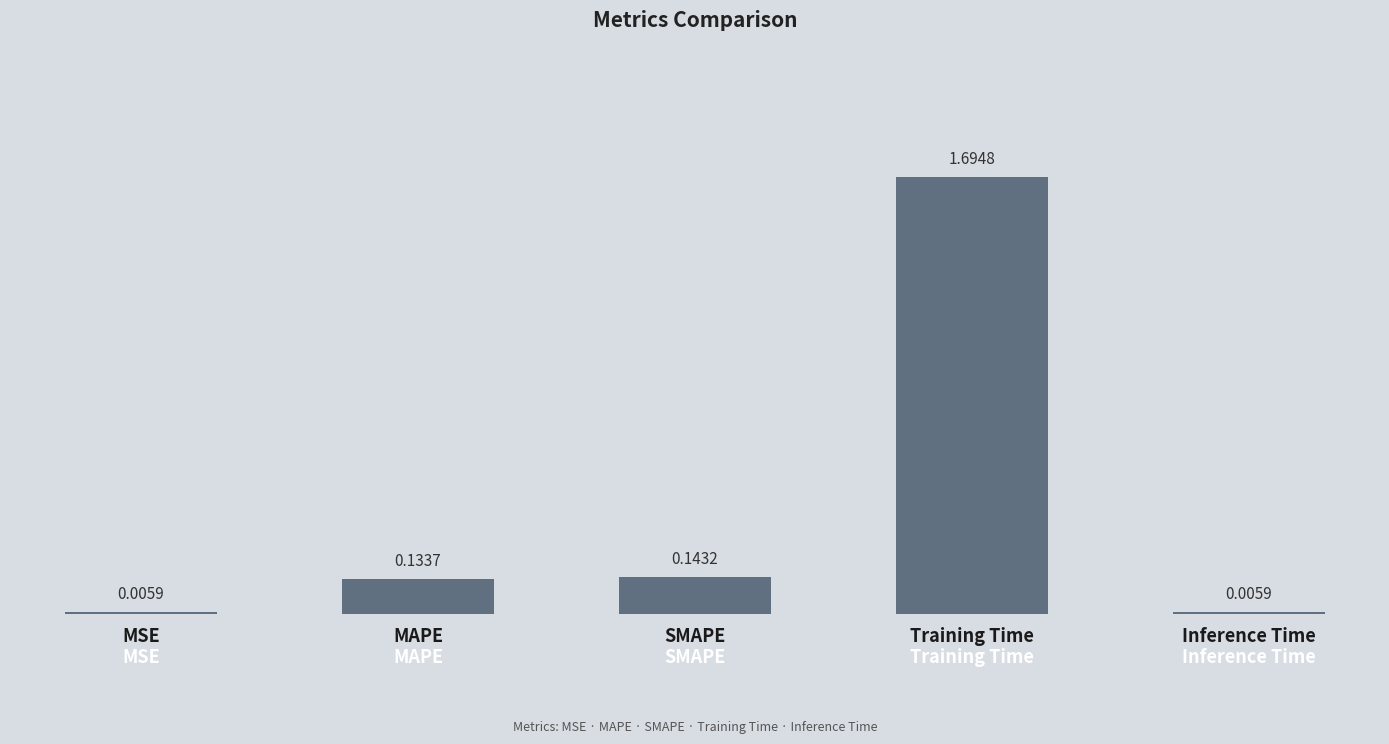

Reading left to right, what are all the values shown in this chart?

MSE=0.0	MAPE=0.1	SMAPE=0.1	Training Time=1.7	Inference Time=0.0